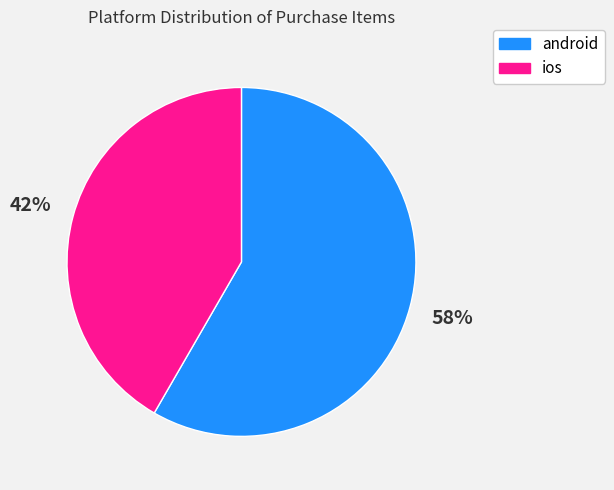

Rank the categories by value from highest to lowest.

android, ios